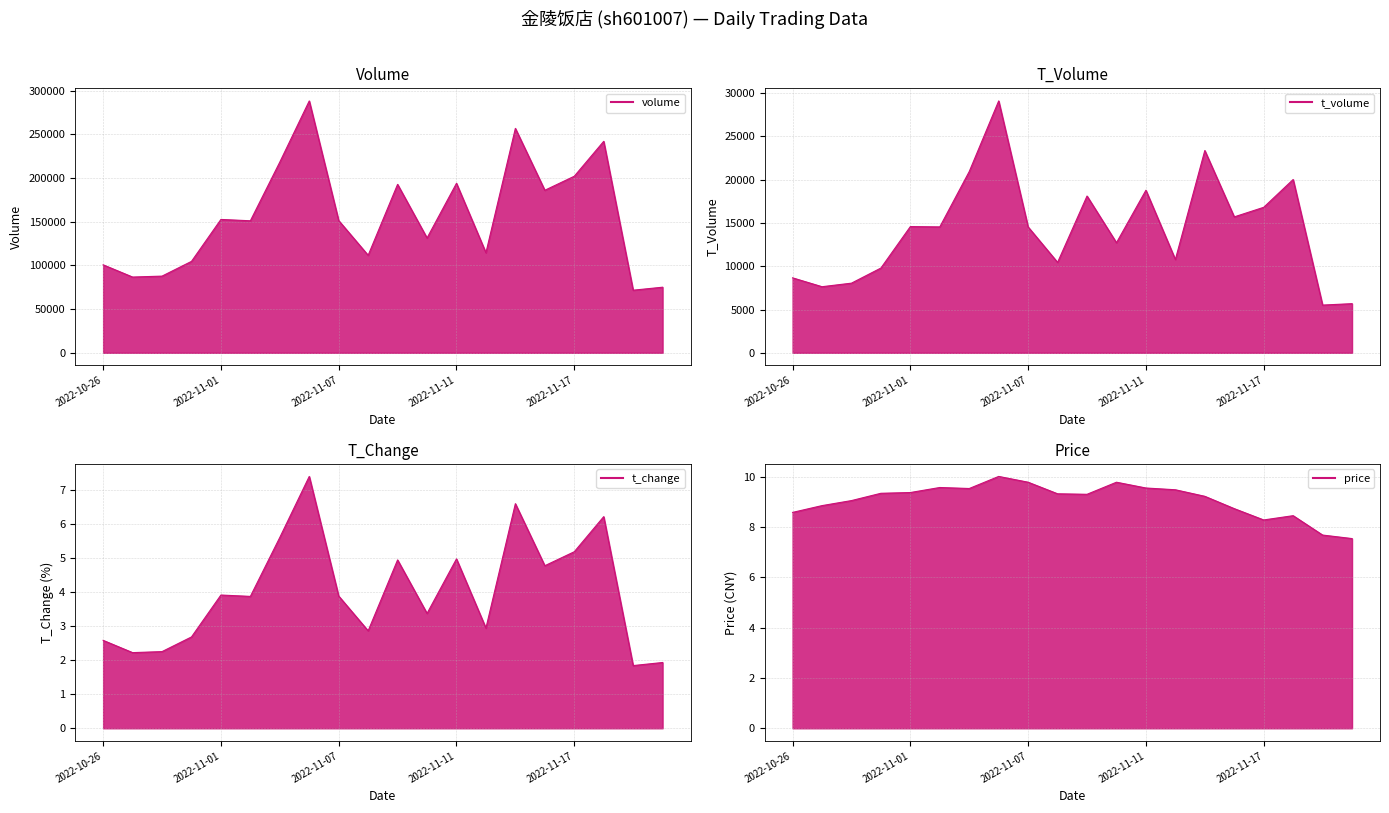

Which series has the widest spread of values?

volume